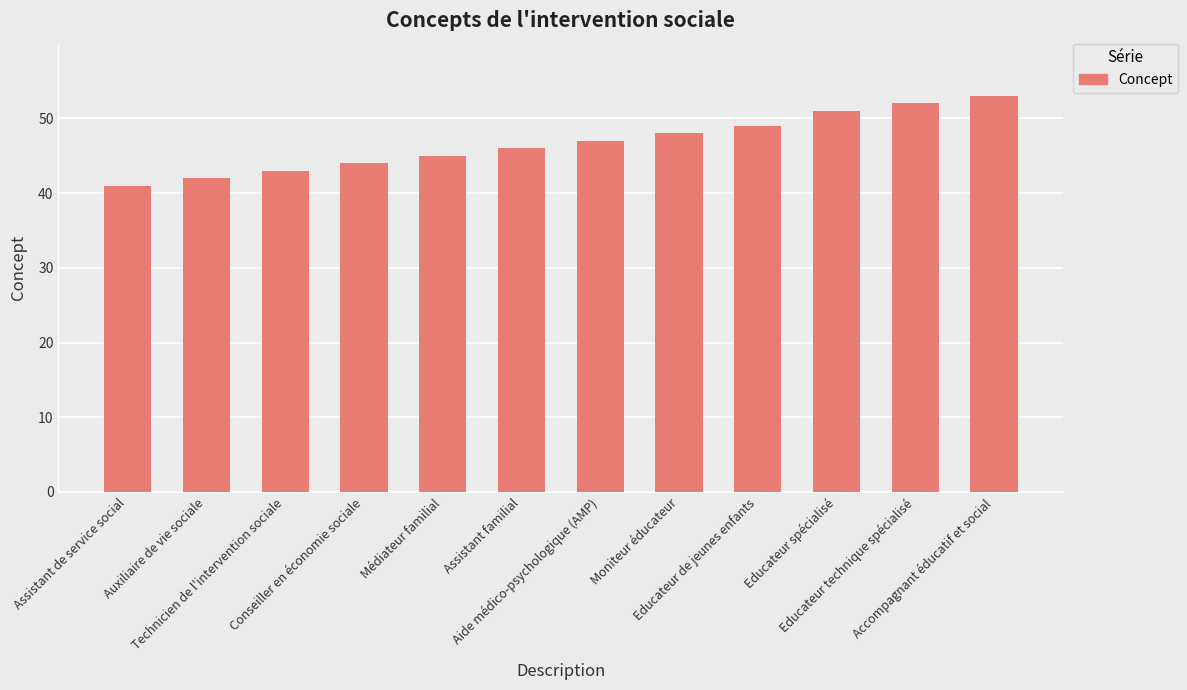

What position from the left is Moniteur éducateur?

8